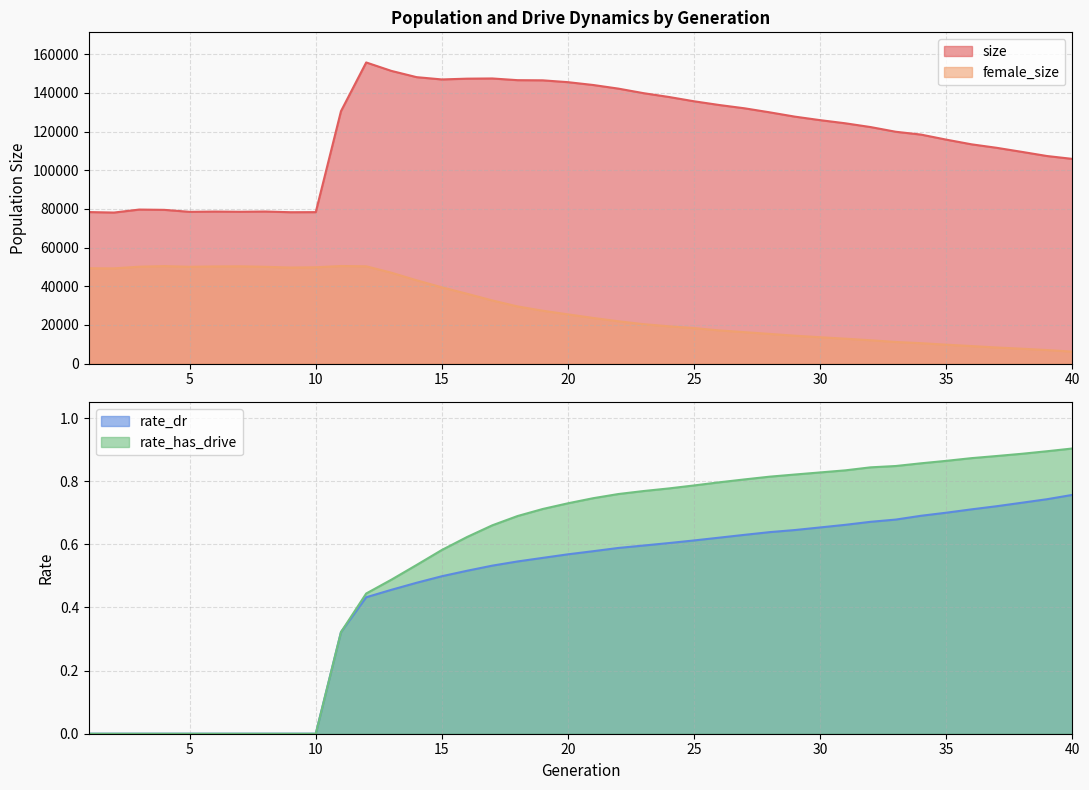

Which series has the largest range (max minus min)?

size